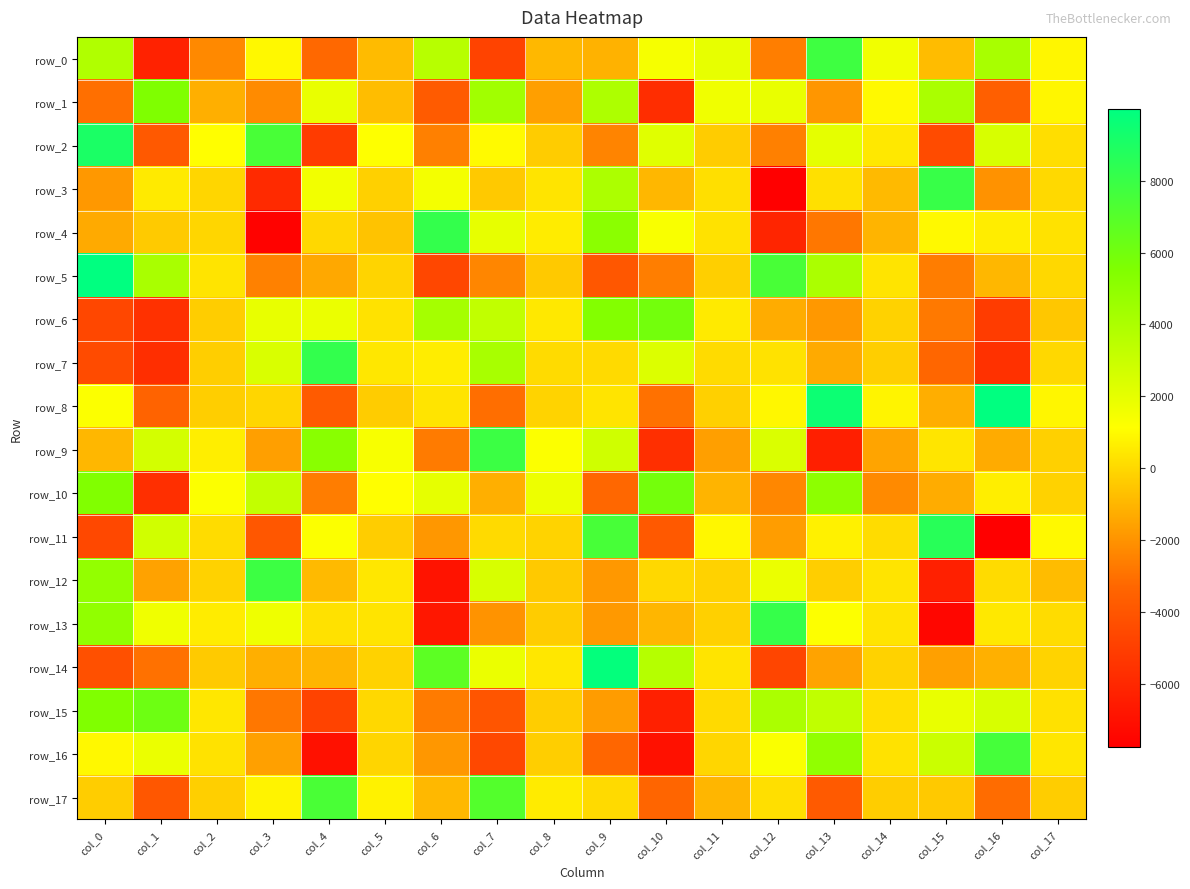

What is the difference between the maximum and minimum values in the row_1 series?

11329.0